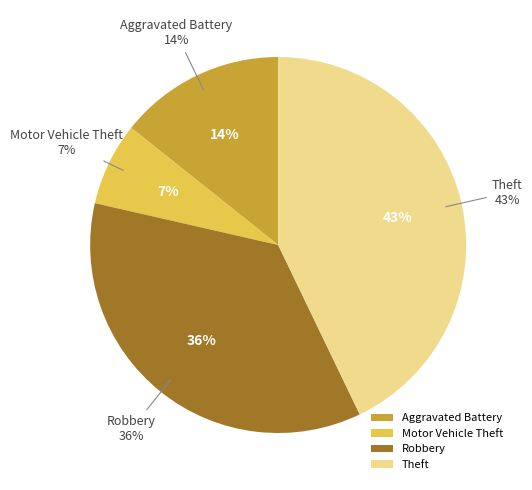

Approximately how many times larger is the value at Robbery compared to Motor Vehicle Theft?

5.0